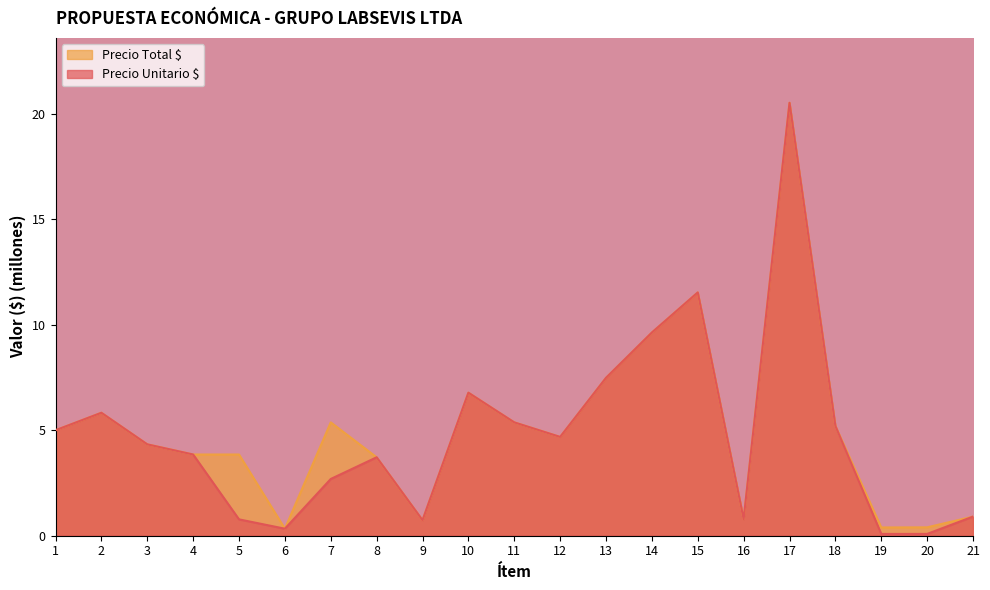

Count the number of categories in the chart.

21